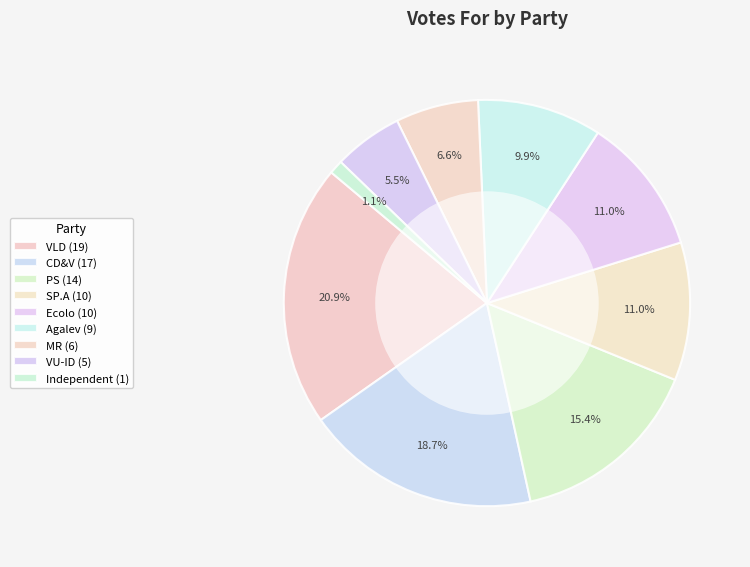

What is the change in value from CD&V to PS?

-3